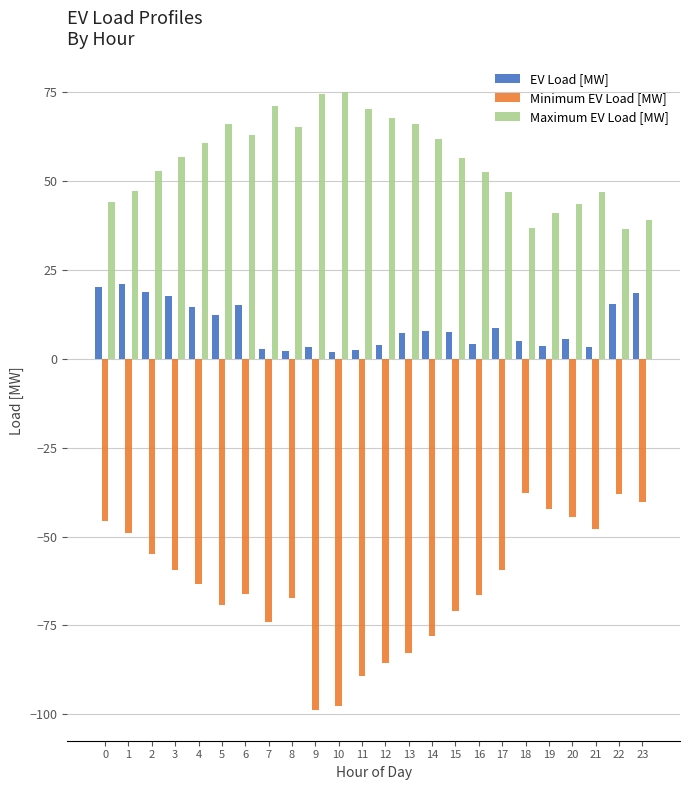

How many groups of bars are there?

24